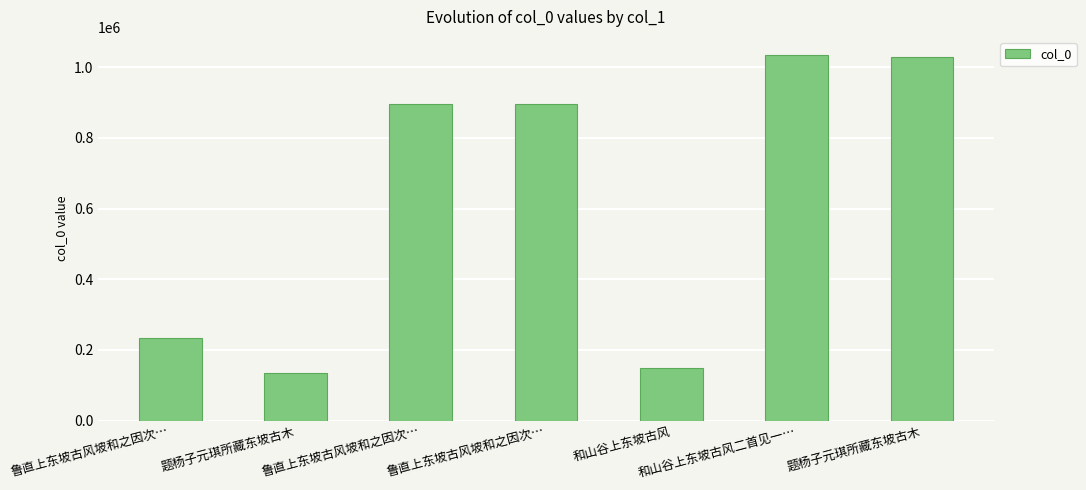

What value does the data have at 鲁直上东坡古风坡和之因次…, to the nearest 100?

895100